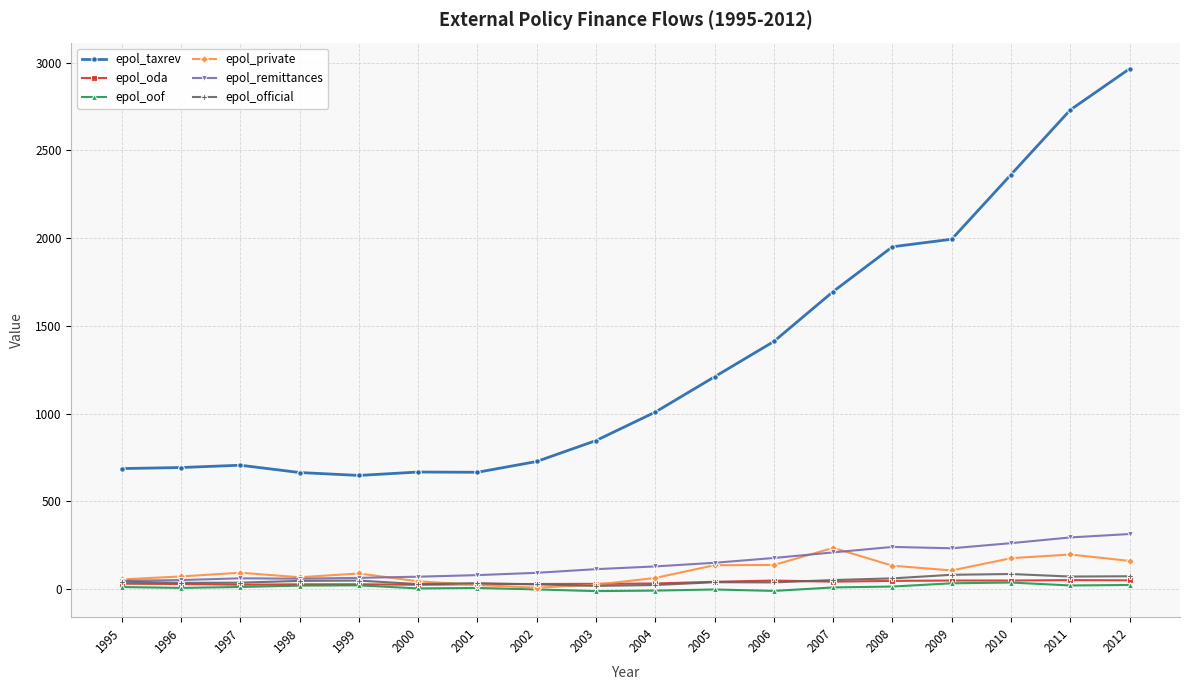

True or false: epol_oda and epol_taxrev cross at least once.

False